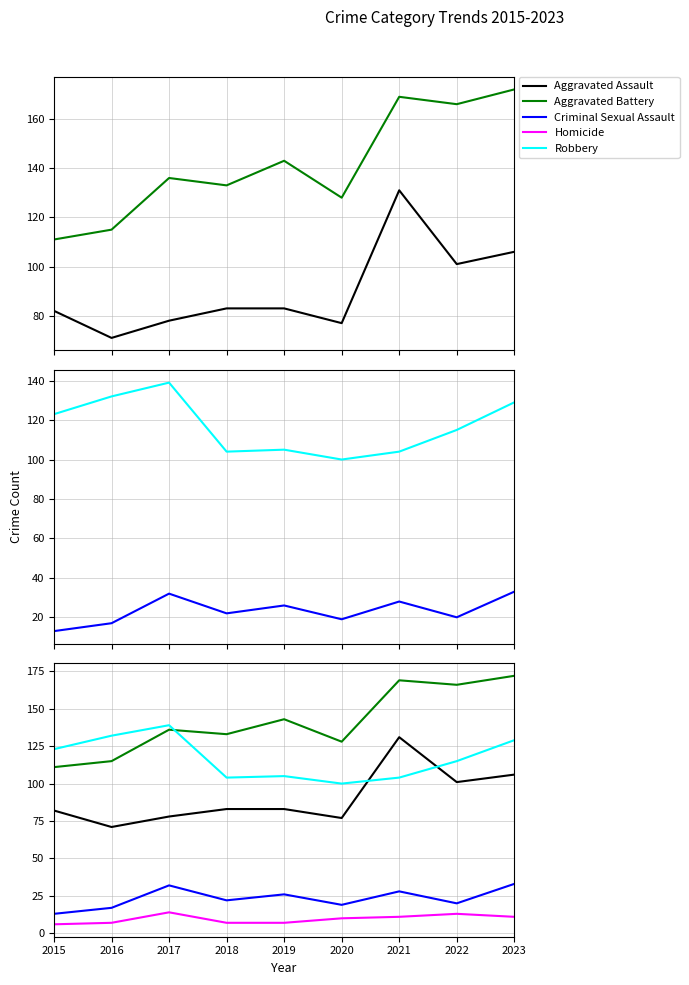

What is the greatest value displayed?

172